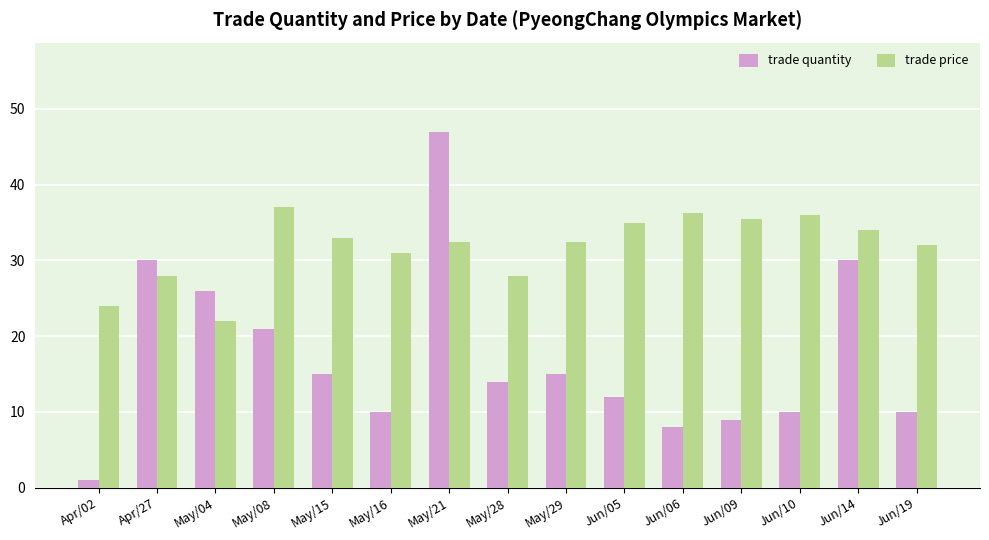

At which category is the sum across all series the highest?

May/21